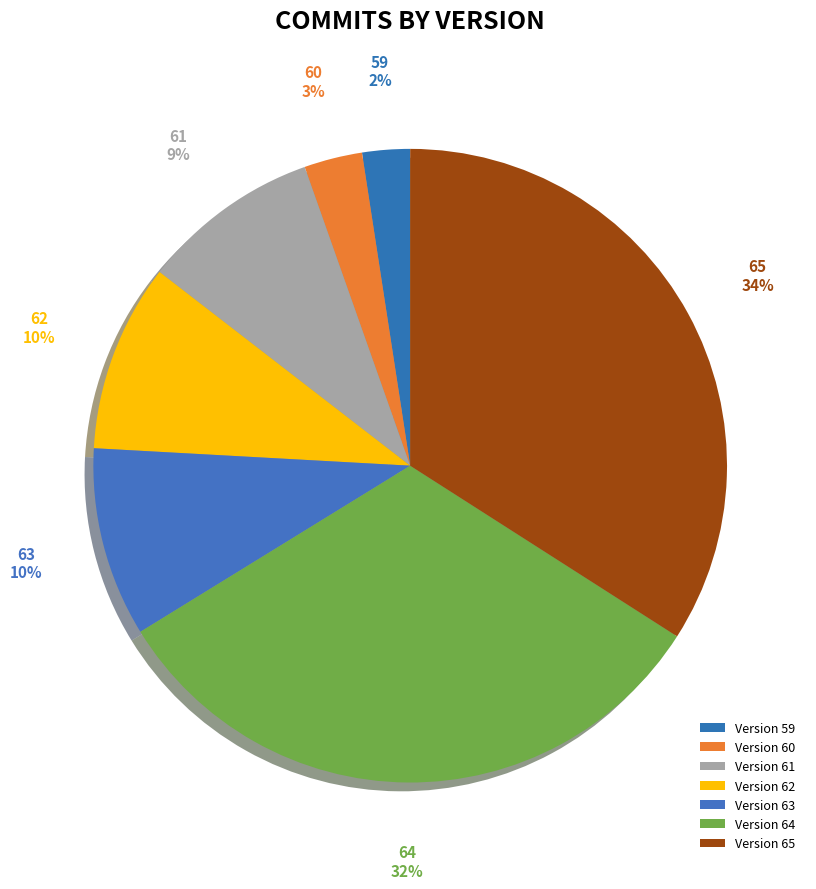

To the nearest percent, what is the average slice percentage?

14%